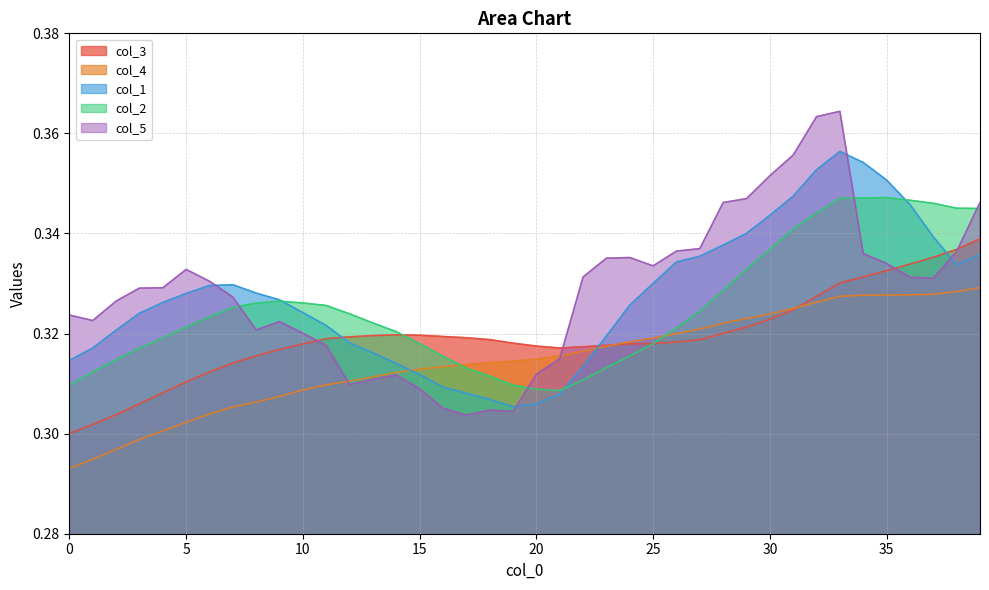

How many lines are shown in the chart?

5